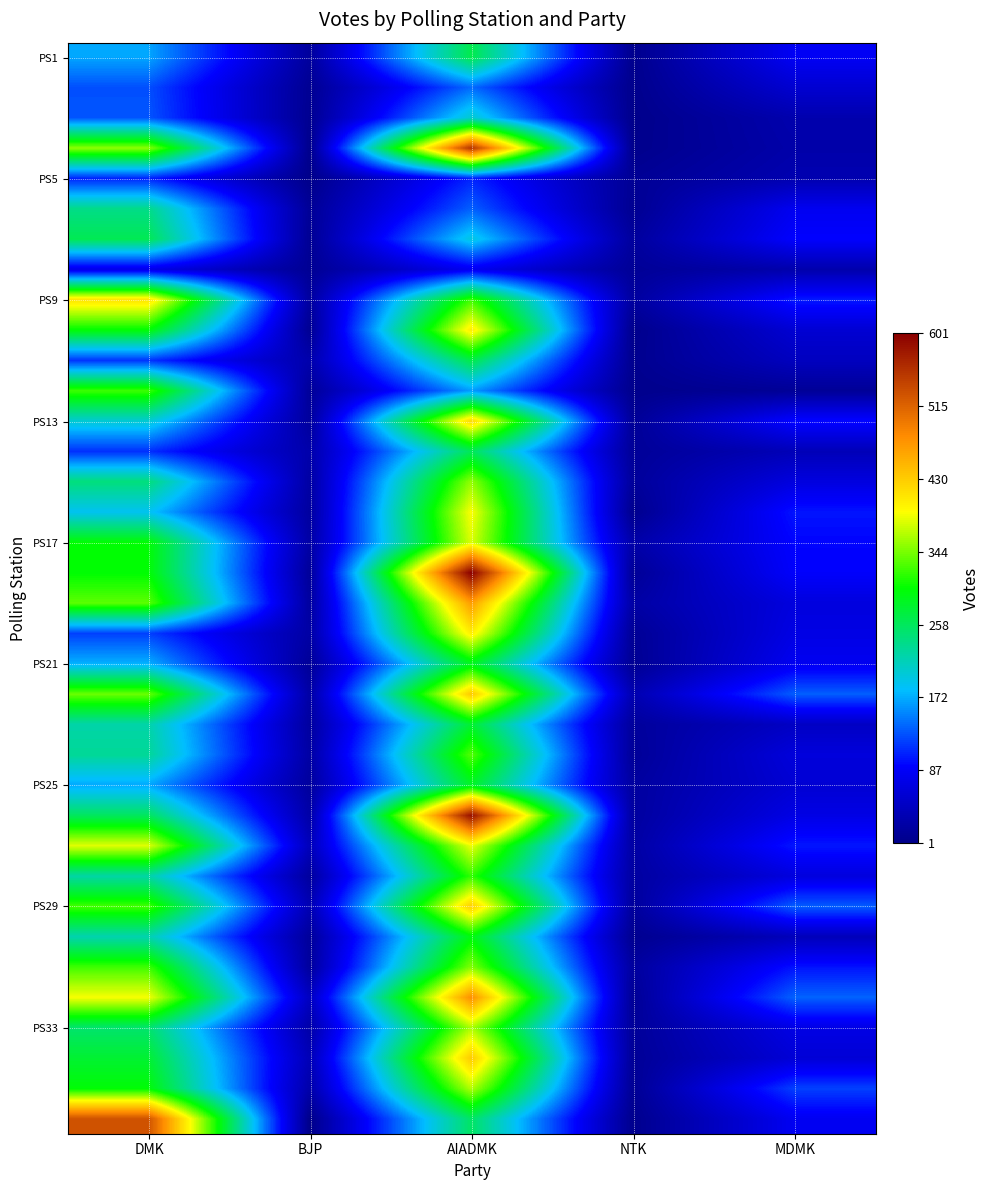

Count the number of data series in this chart.

36